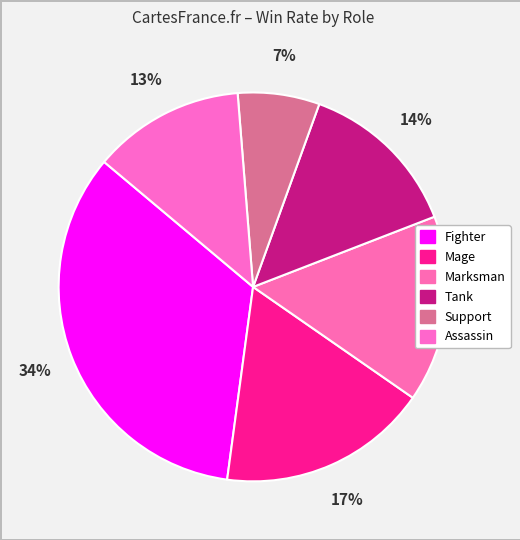

Count the number of slices in the pie.

6